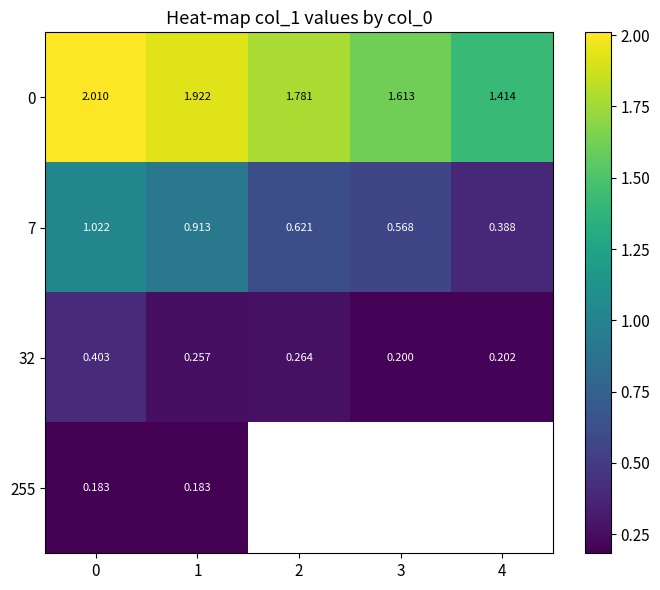

The 0 series shows 0.7 at 4. True or false?

False